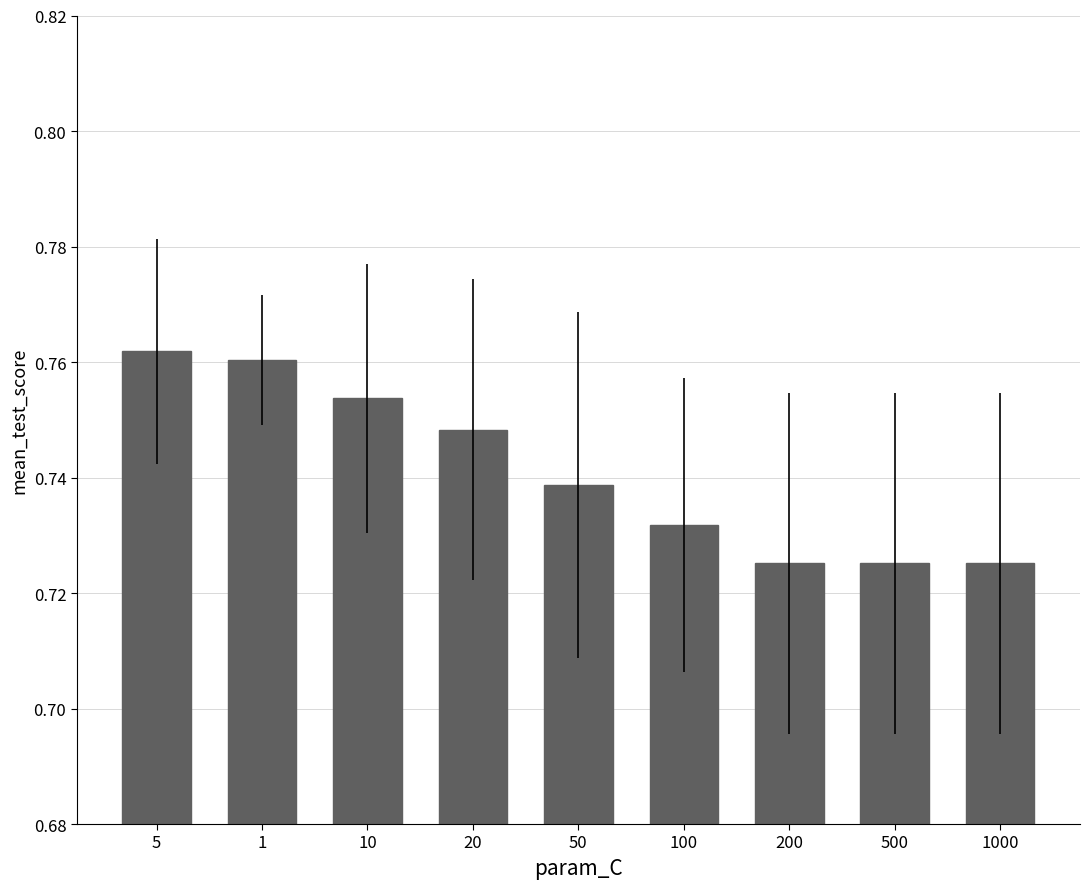

True or false: the data shows 0.3 at 200.

False